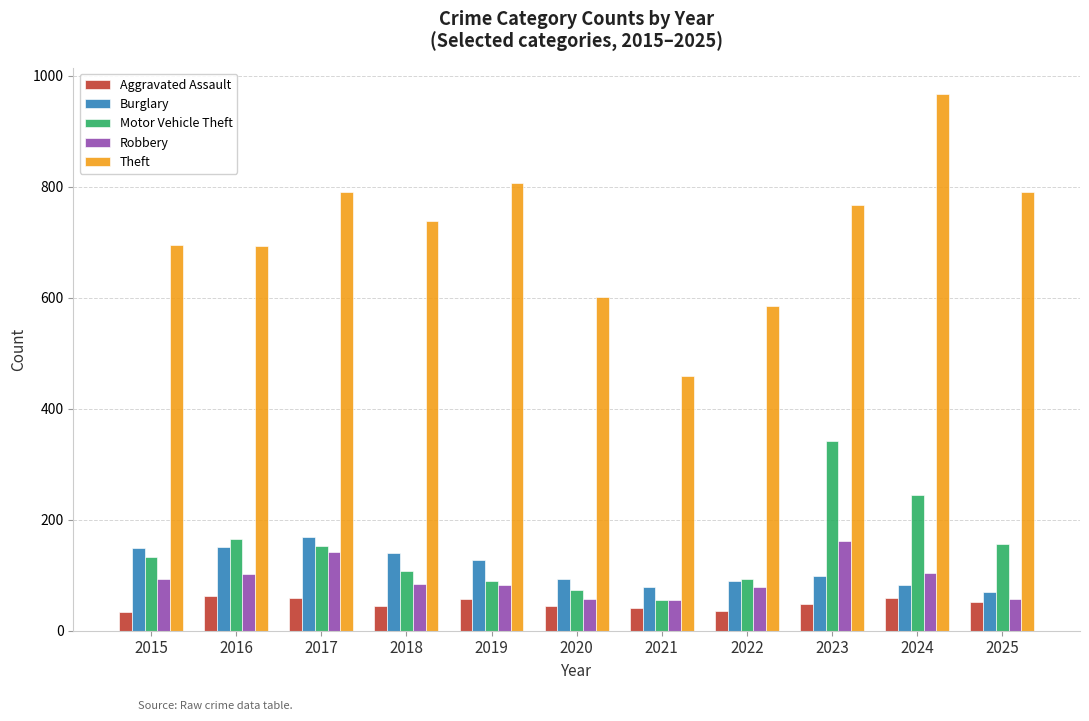

True or false: Theft has a value of 601 at 2020.

True